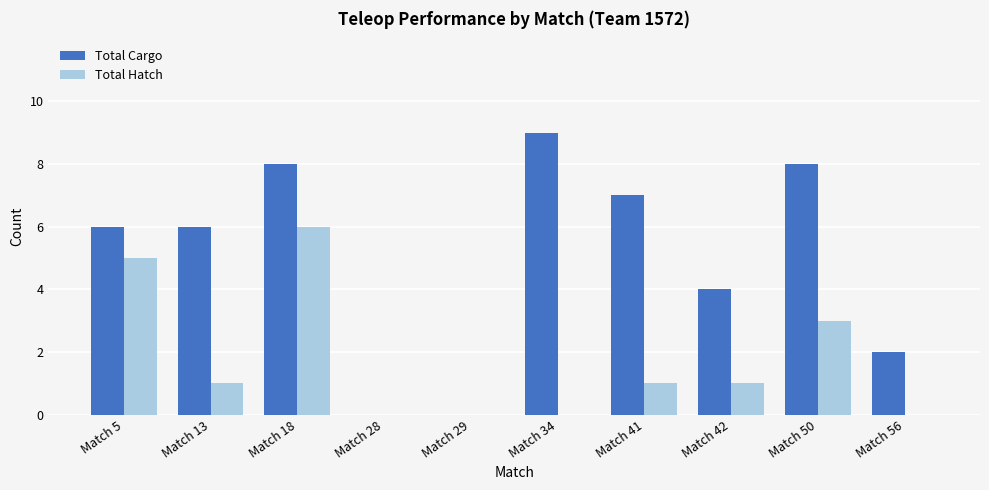

How many groups of bars are there?

10